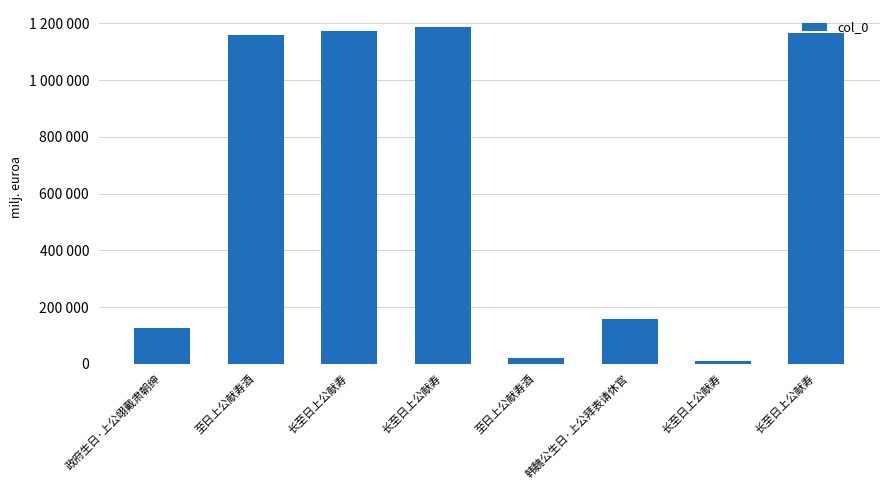

What is the difference between the maximum and minimum values?

1176734